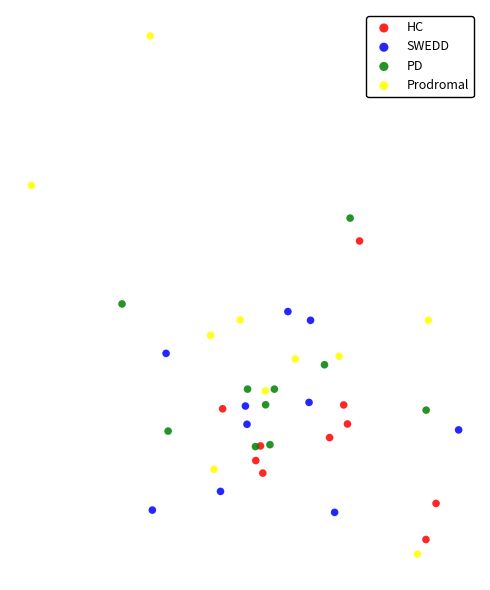

What are all the series names shown in the legend?

HC, SWEDD, PD, Prodromal